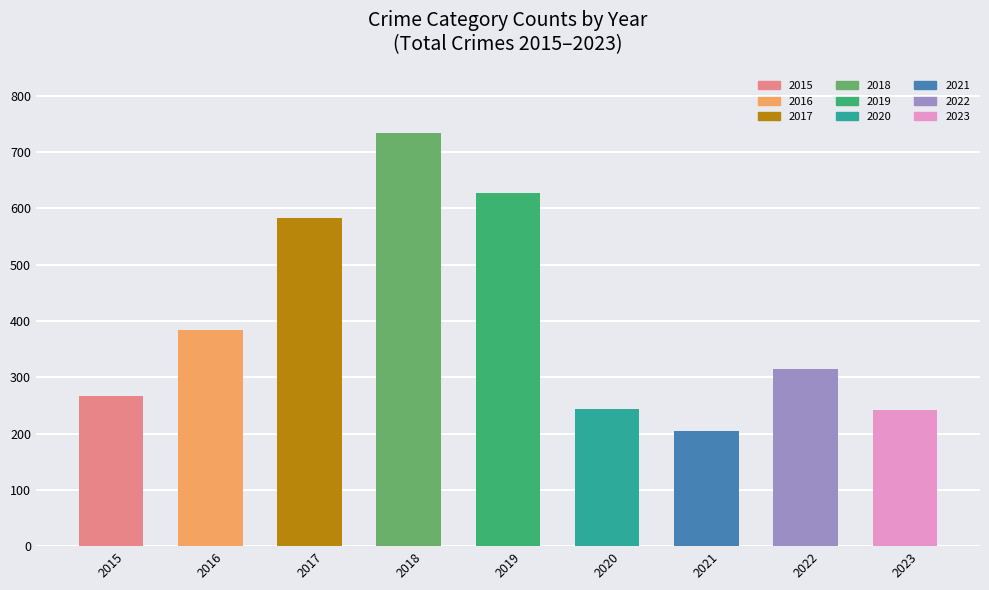

What is the ratio of the value at 2016 to the value at 2018?

0.5